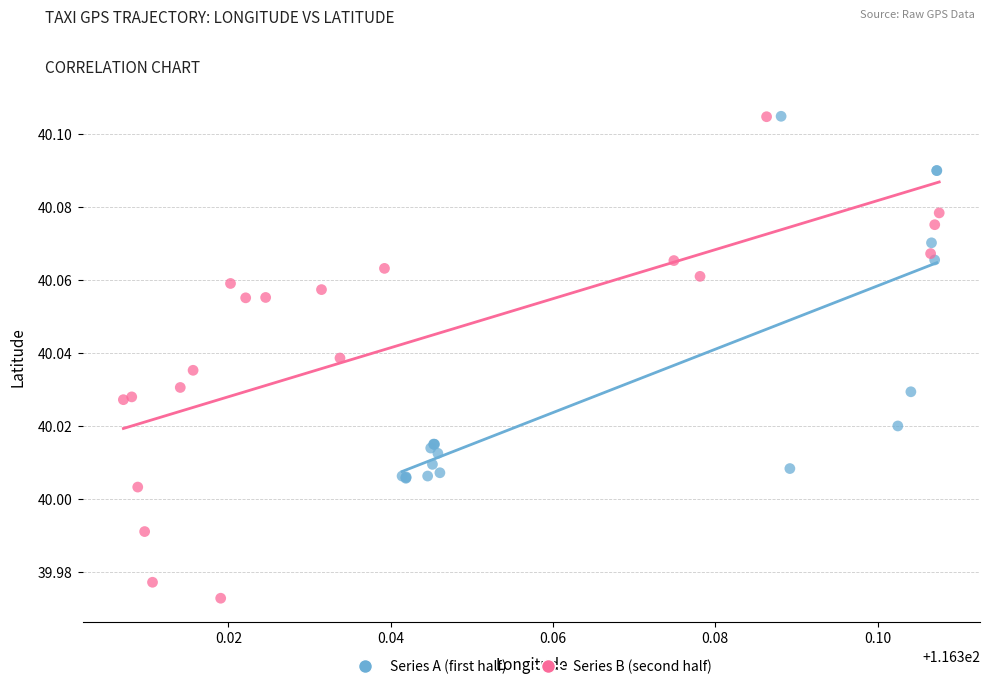

Which series has the widest spread of Y values?

Series B (second half)